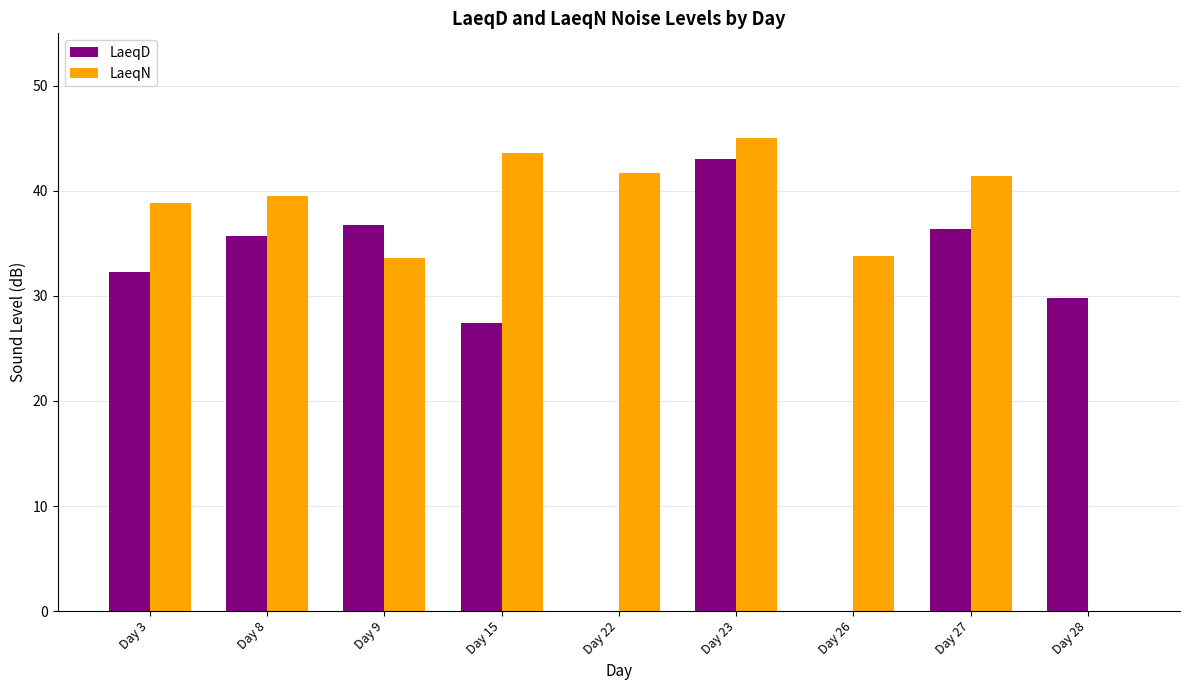

Between Day 15 and Day 22, which series saw the biggest shift?

LaeqD